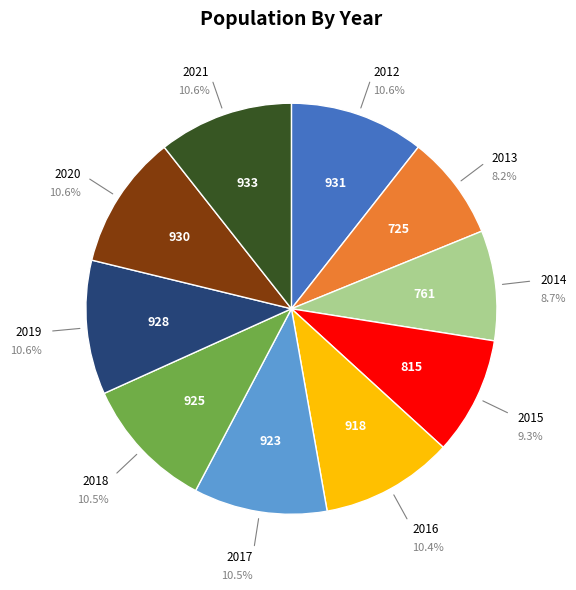

Count the number of slices in the pie.

10